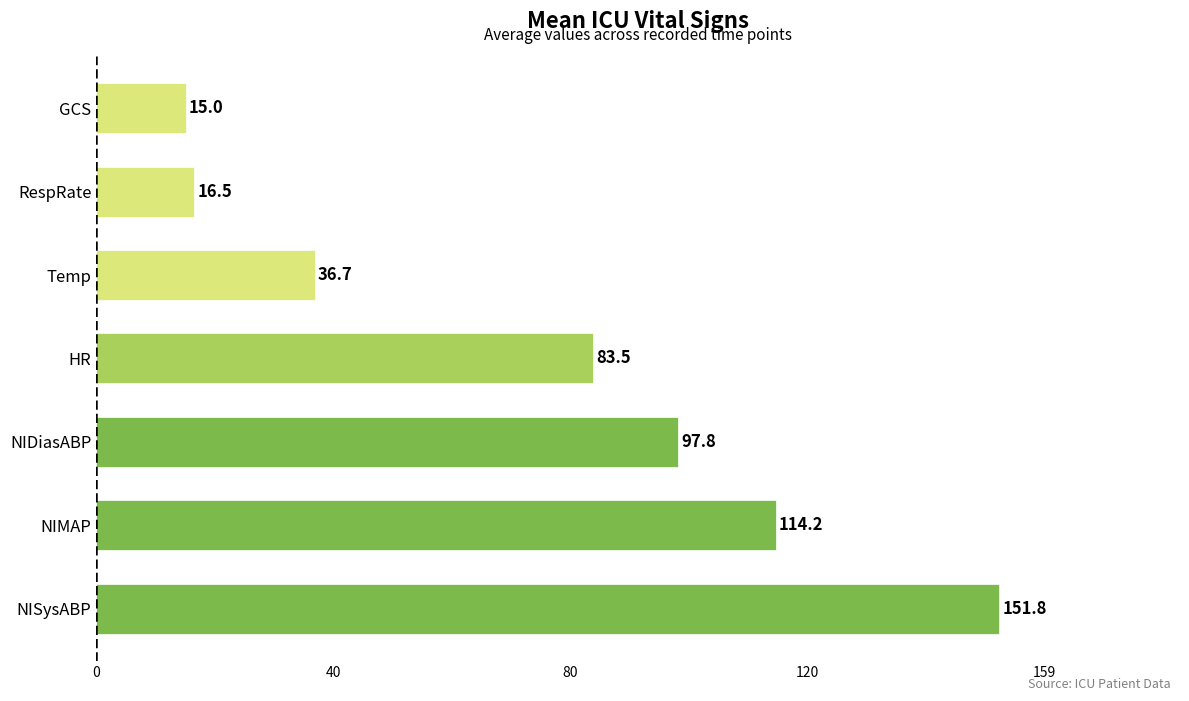

At which category does the chart reach its minimum across all series?

GCS